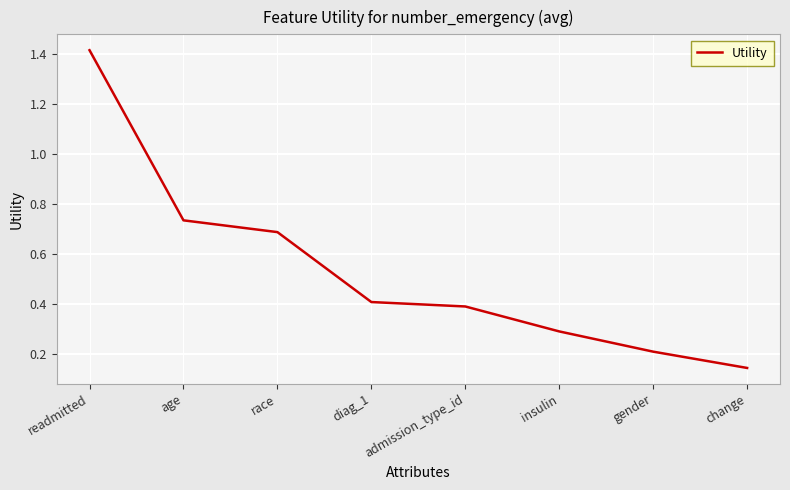

What is the difference between the values at diag_1 and readmitted?

1.0